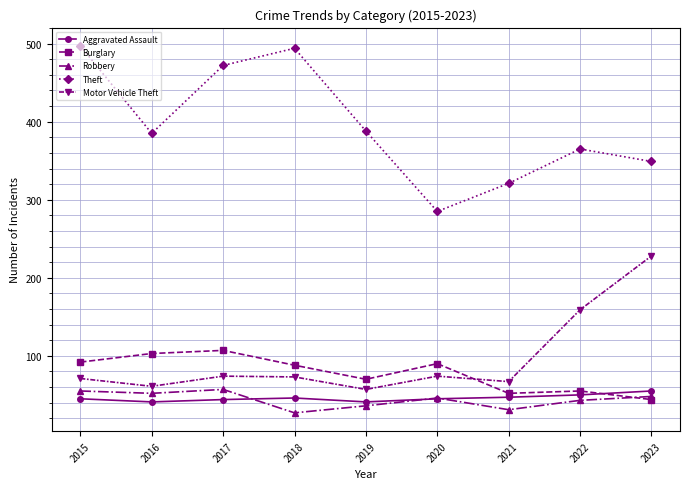

Is this an area chart (filled region under the line)?

No